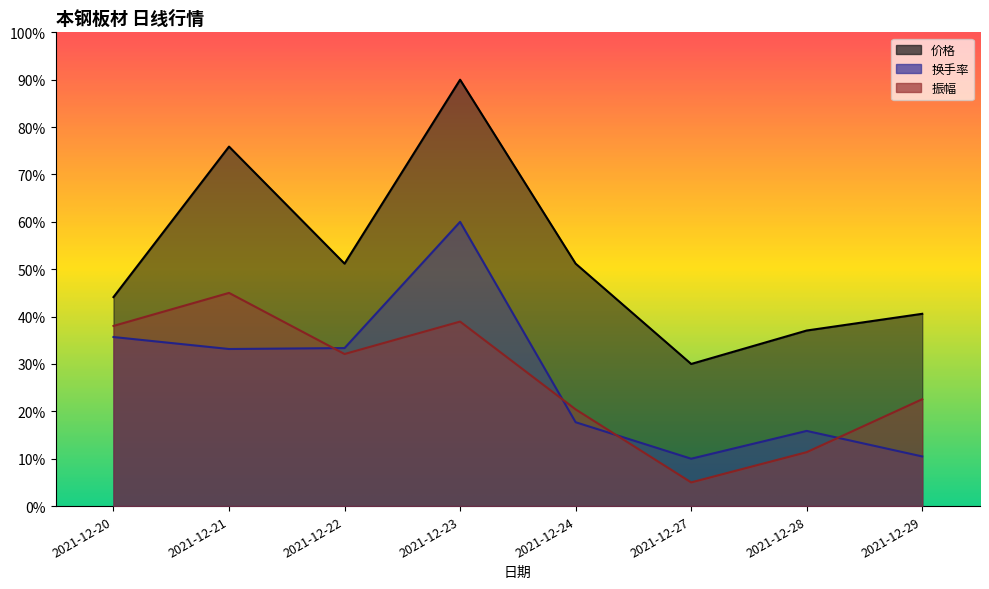

Reading left to right, transcribe all the data shown in this chart.

价格: 2021-12-20=0.4	2021-12-21=0.8	2021-12-22=0.5	2021-12-23=0.9	2021-12-24=0.5	2021-12-27=0.3	2021-12-28=0.4	2021-12-29=0.4
换手率: 2021-12-20=0.4	2021-12-21=0.3	2021-12-22=0.3	2021-12-23=0.6	2021-12-24=0.2	2021-12-27=0.1	2021-12-28=0.2	2021-12-29=0.1
振幅: 2021-12-20=0.4	2021-12-21=0.5	2021-12-22=0.3	2021-12-23=0.4	2021-12-24=0.2	2021-12-27=0.1	2021-12-28=0.1	2021-12-29=0.2